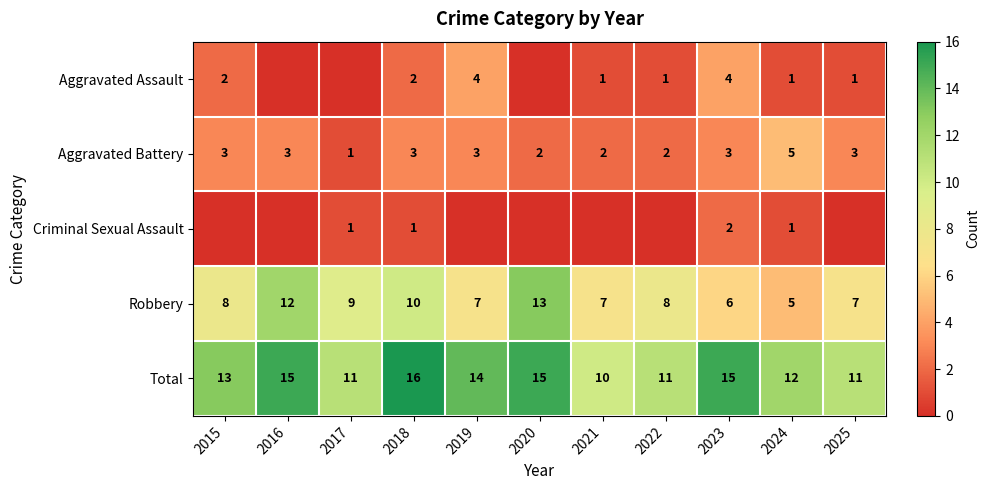

What is the sum of all Aggravated Battery values?

30